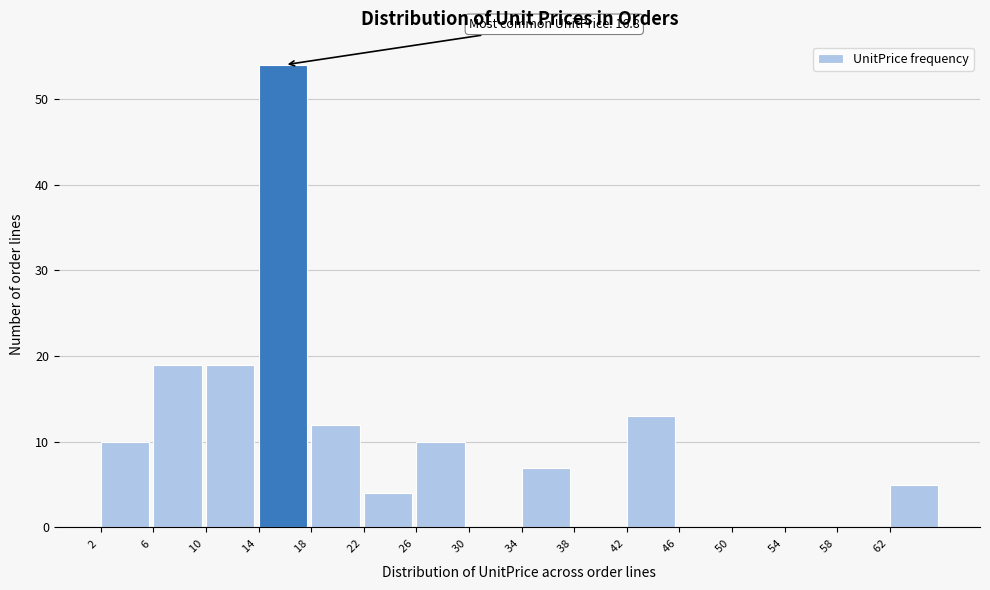

Over which range of the x-axis is the bar tallest?

14 to 18